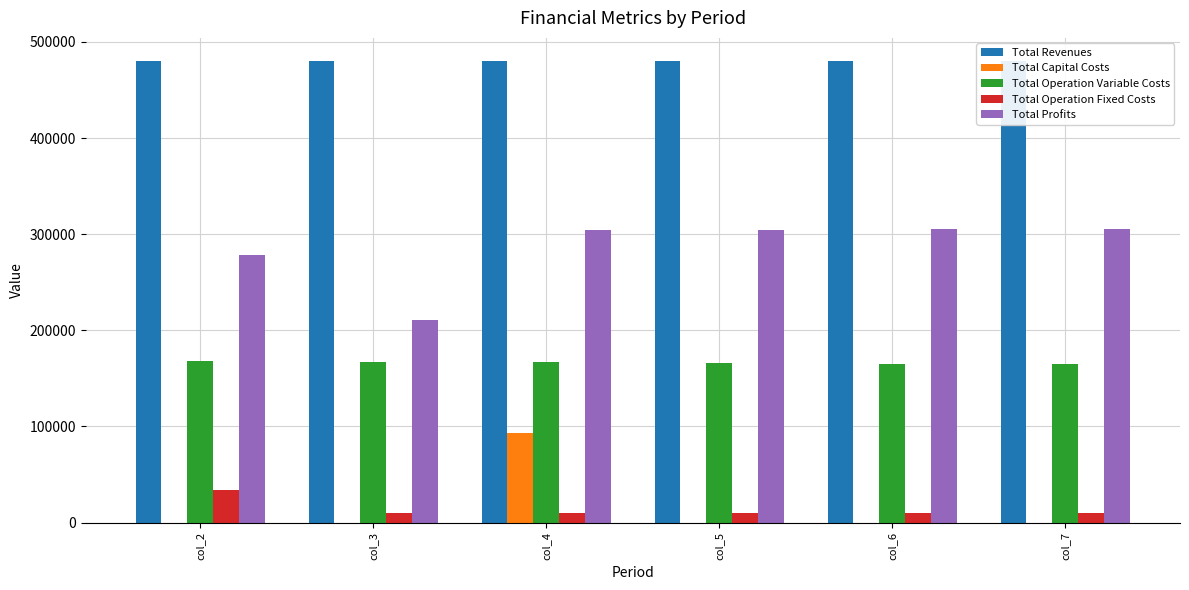

How many groups of bars are there?

6